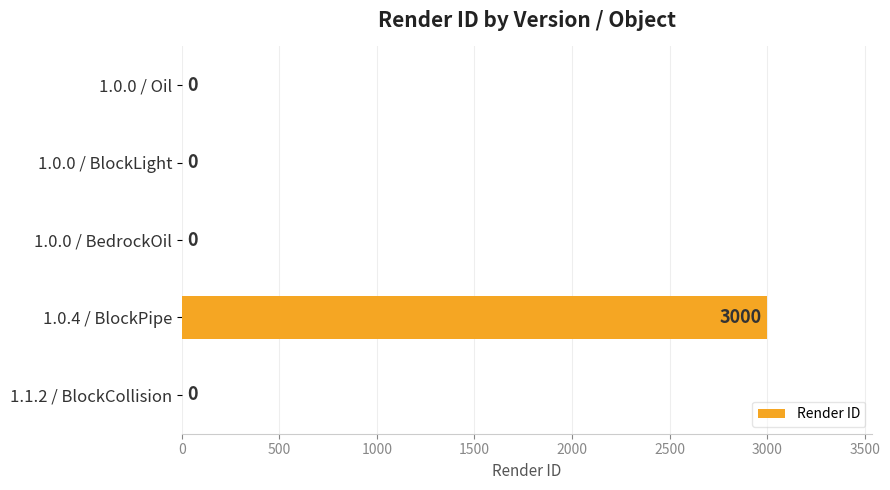

What is the maximum value shown in the chart?

3000